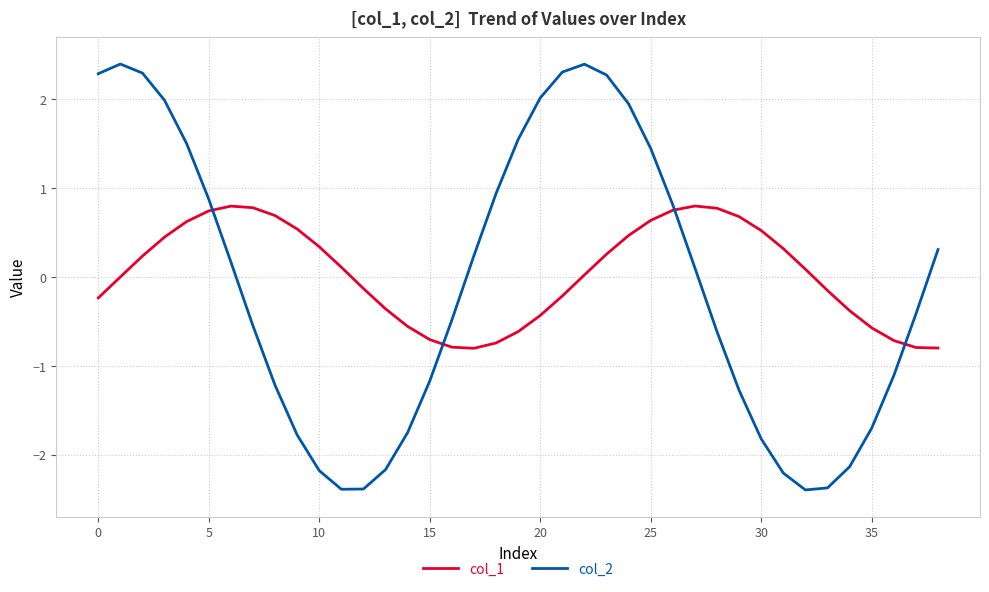

True or false: col_1 and col_2 intersect in this chart.

True